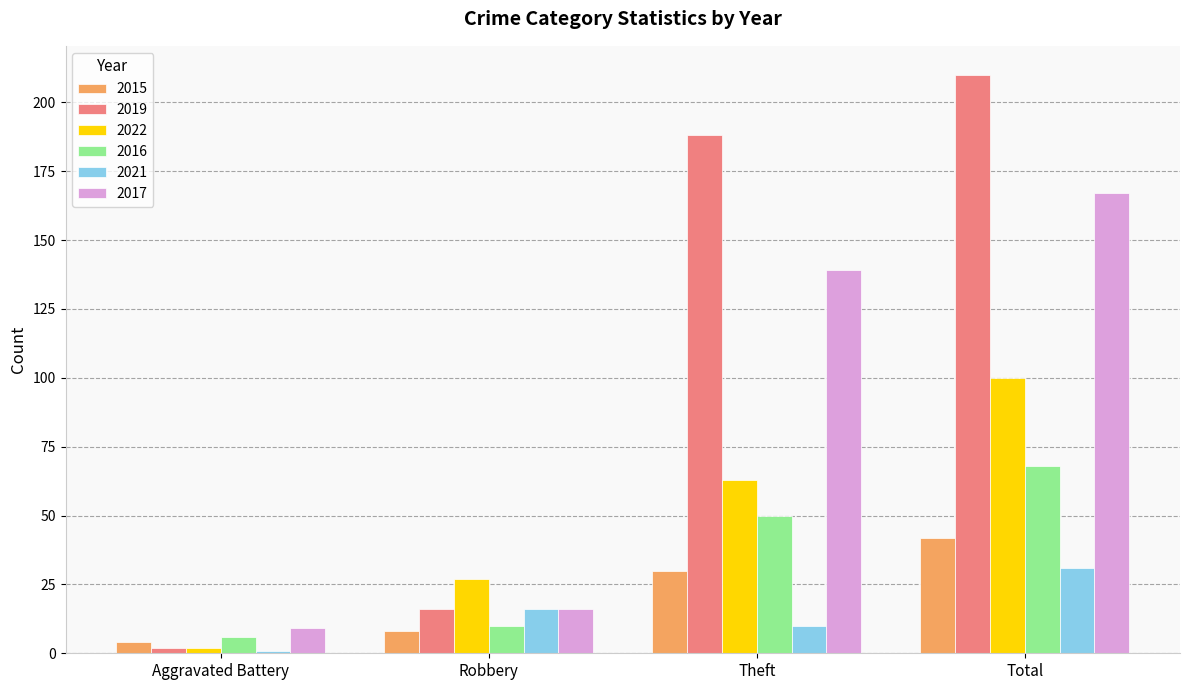

What are all the series names shown in the legend?

2015, 2019, 2022, 2016, 2021, 2017